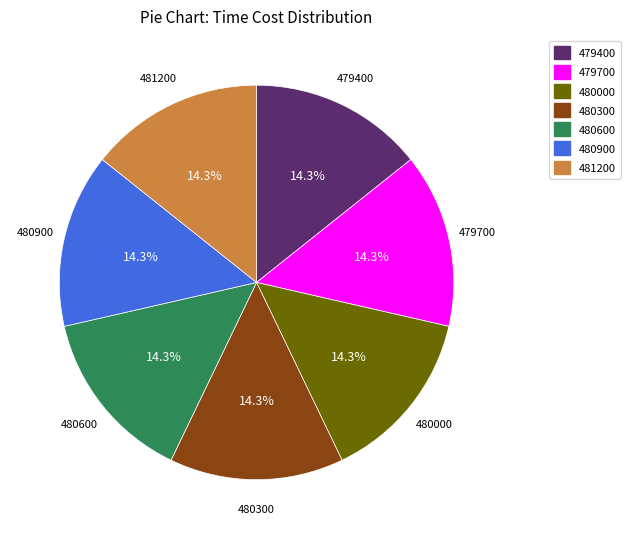

Approximately how many times larger is the value at 481200 compared to 480900?

1.0